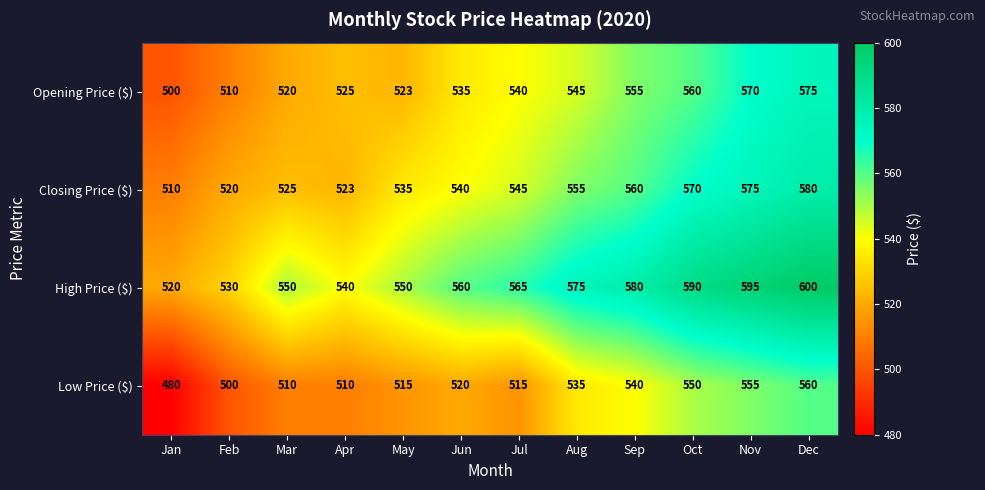

Count the number of categories in the chart.

12